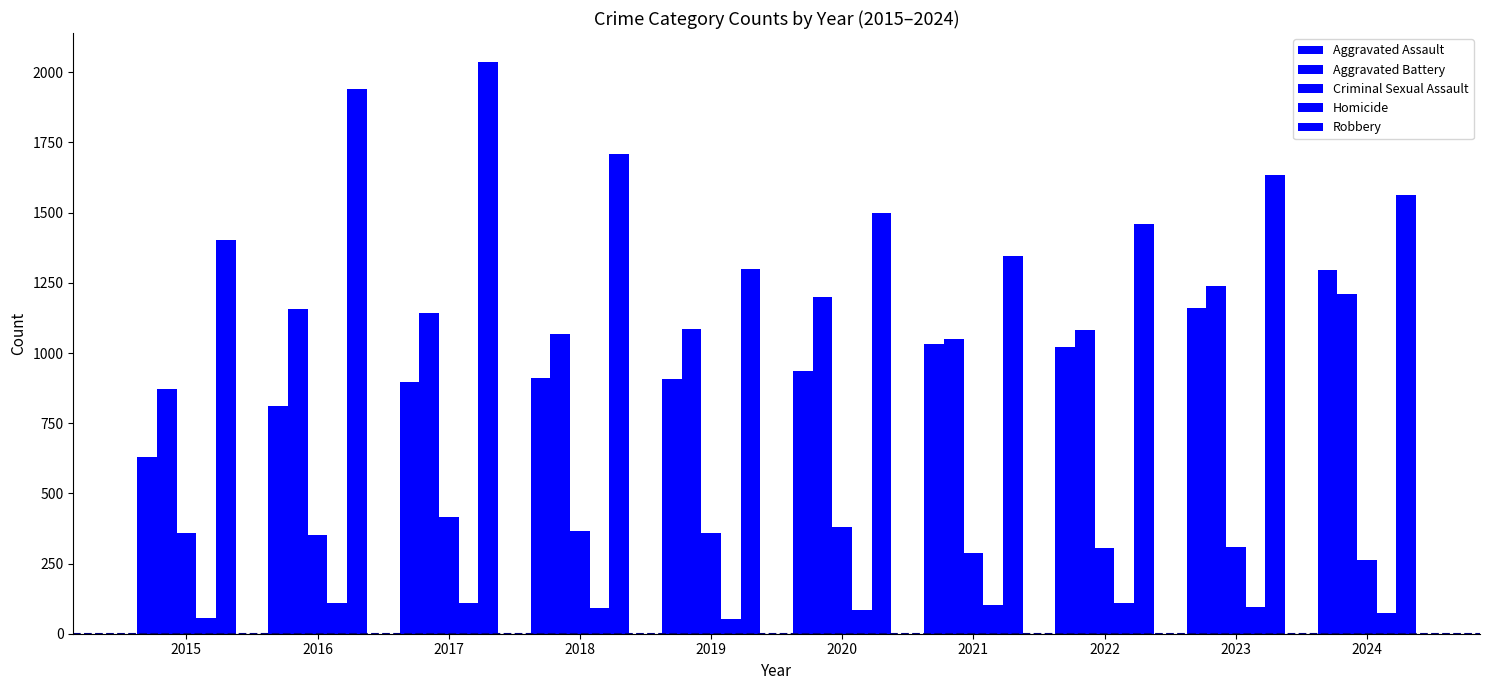

Does the chart contain stacked bars?

No